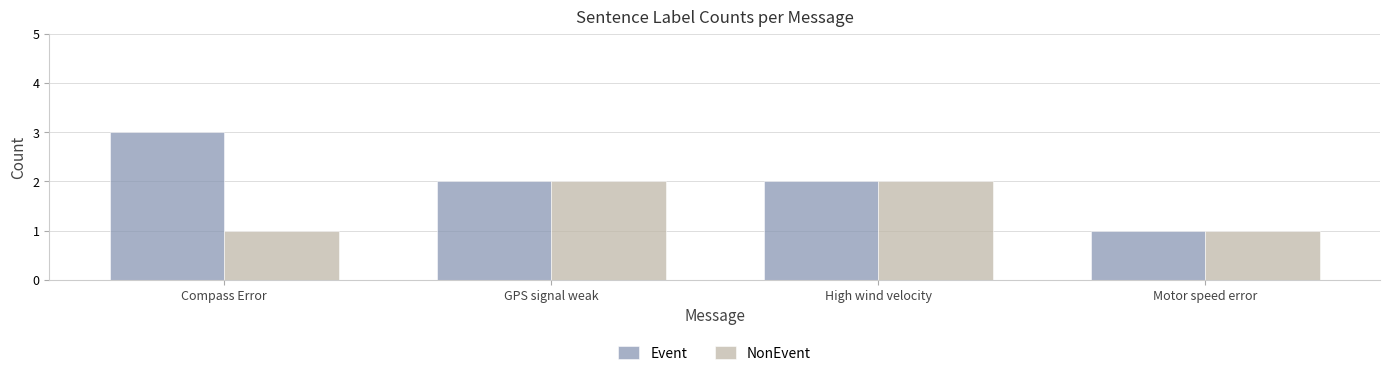

What value does the NonEvent series have at High wind velocity?

2